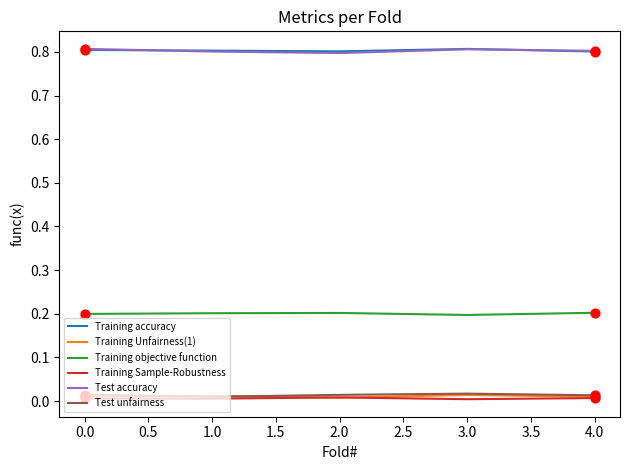

Is the value of Training accuracy at 4.0 greater than the value of Training Unfairness(1) at 4.0?

Yes